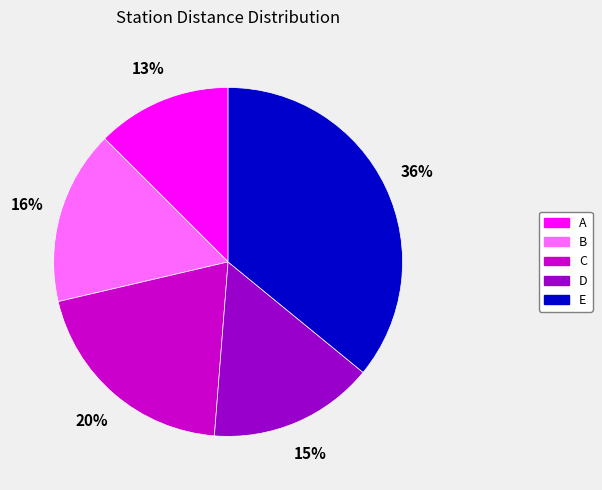

Is it true that B is 16% of the pie?

True